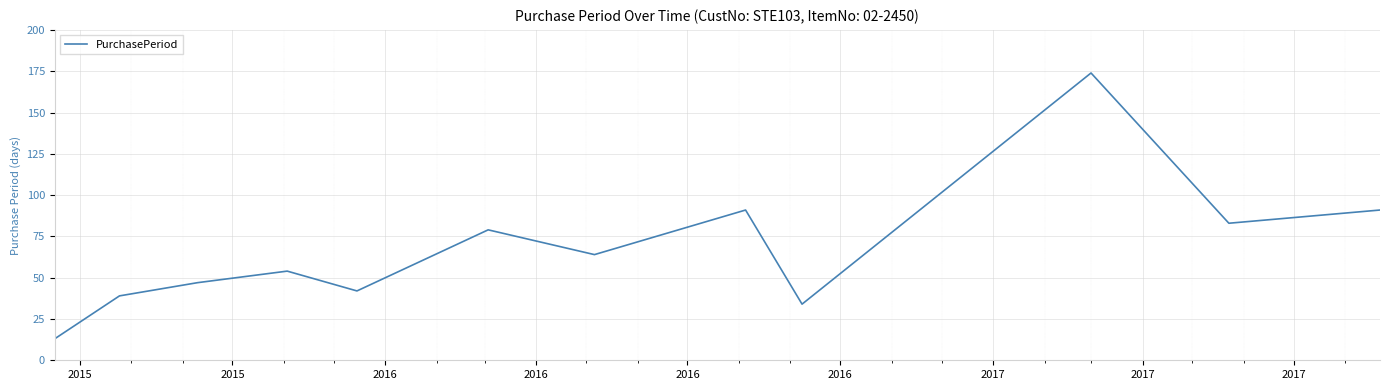

What is the smallest value displayed?

13